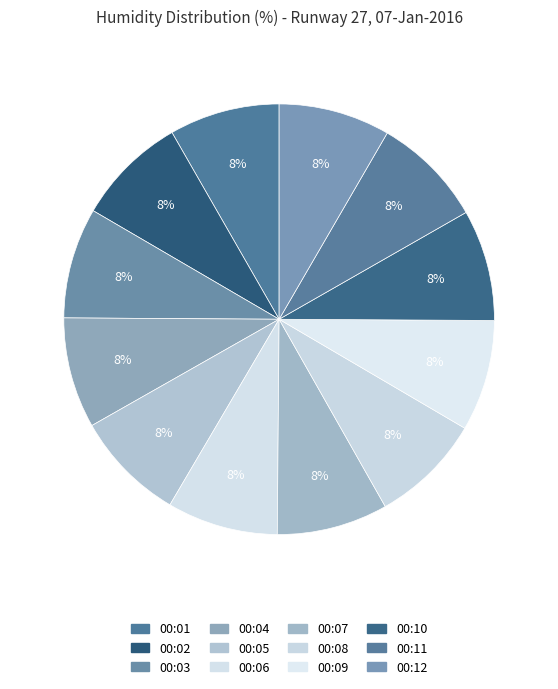

Does any single category account for the majority?

No